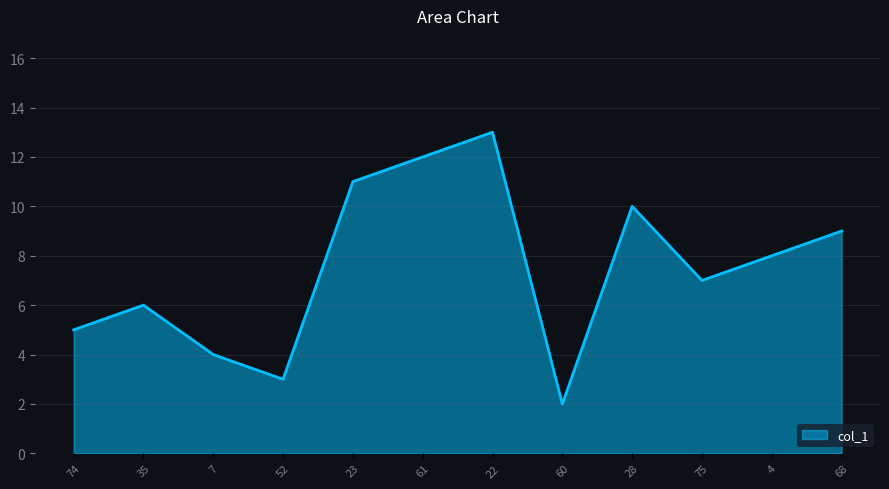

What is the difference between the maximum and minimum values?

11.0